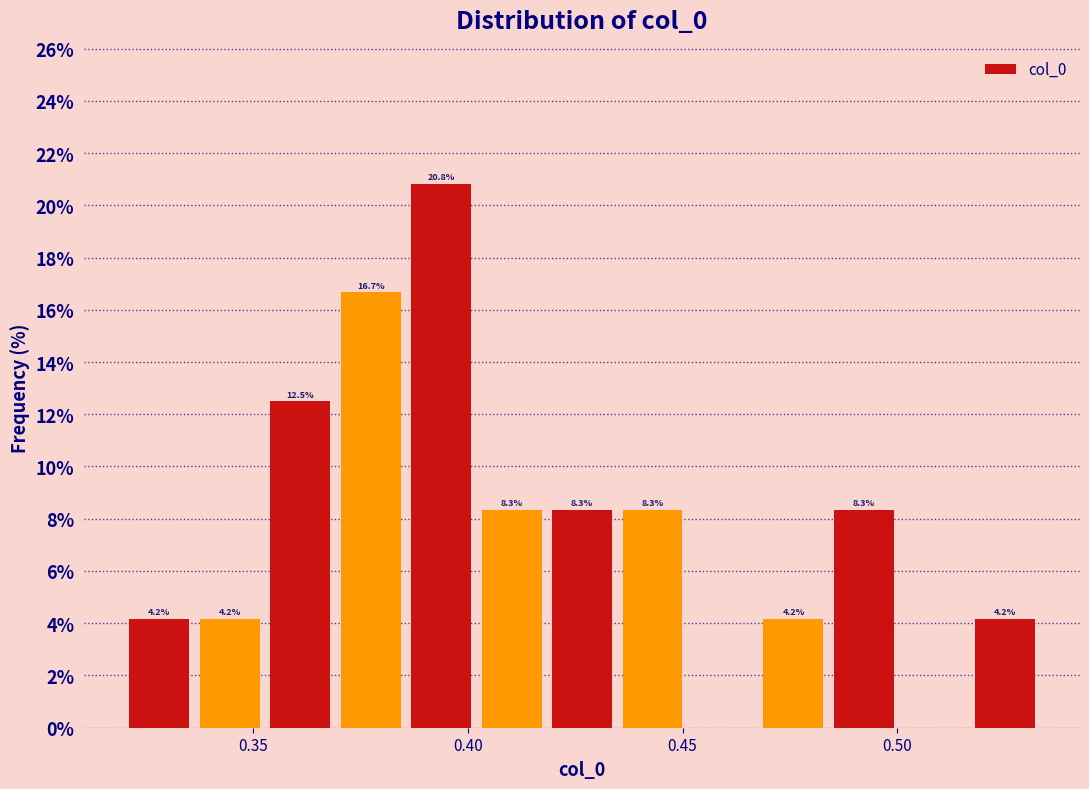

Read against the x-axis, roughly where is the centre of the tallest bar?

0.395